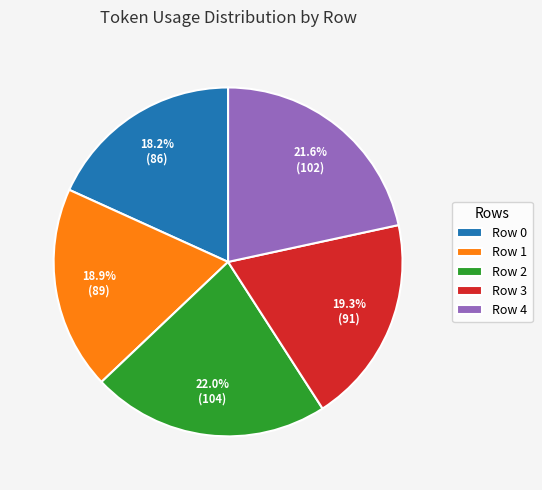

Combined, what portion of the pie is Row 4 and Row 3?

40.9%